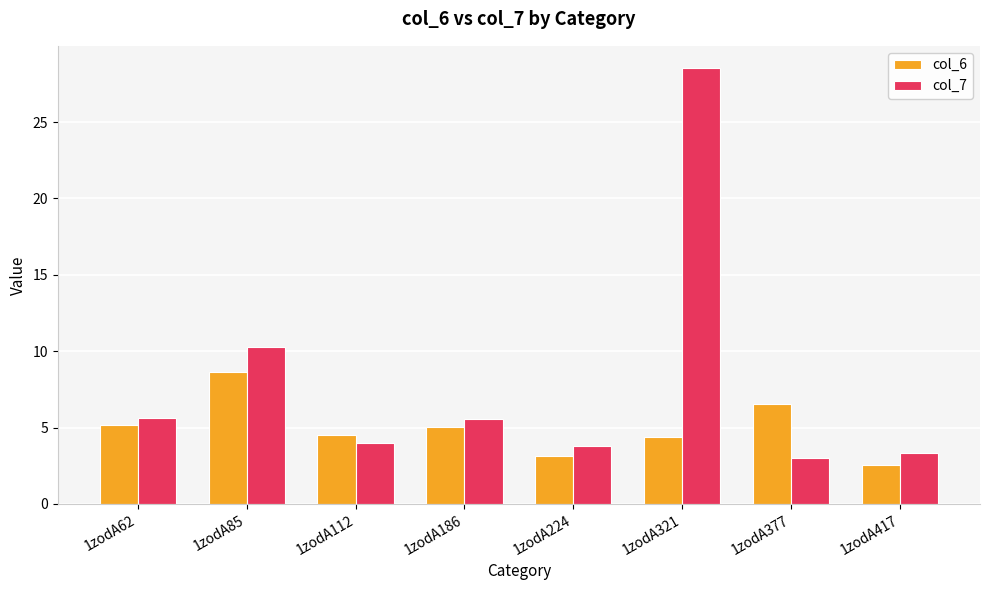

Which series has the widest spread of values?

col_7